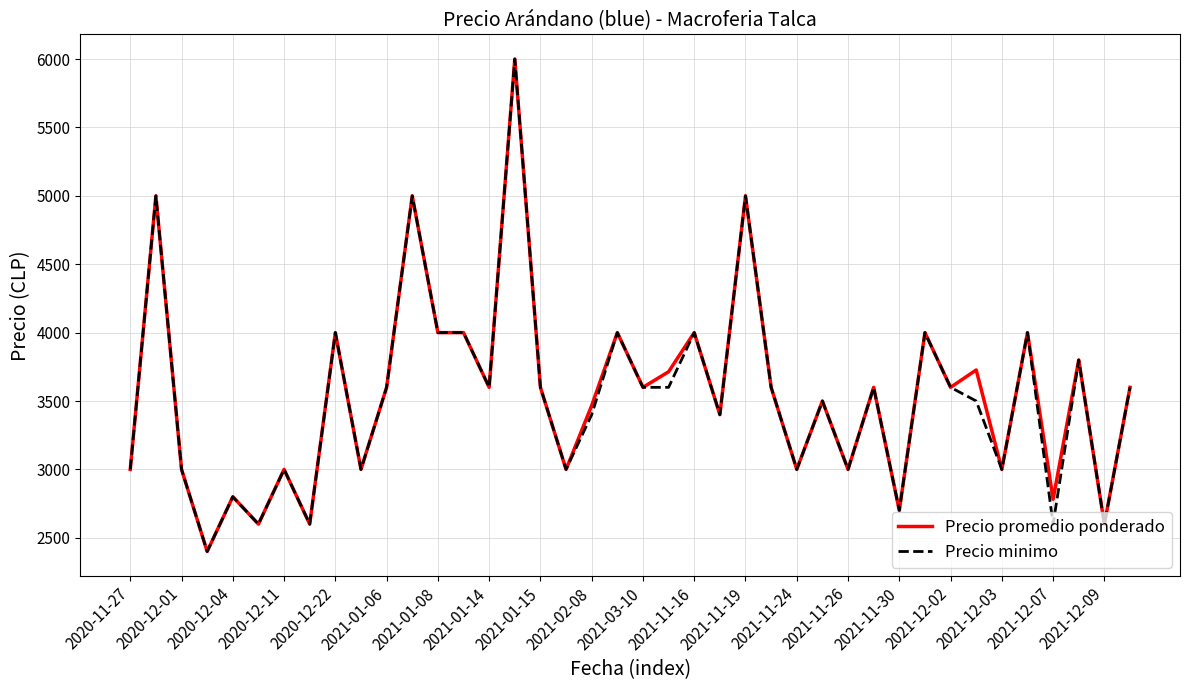

What is the minimum value for Precio minimo?

2400